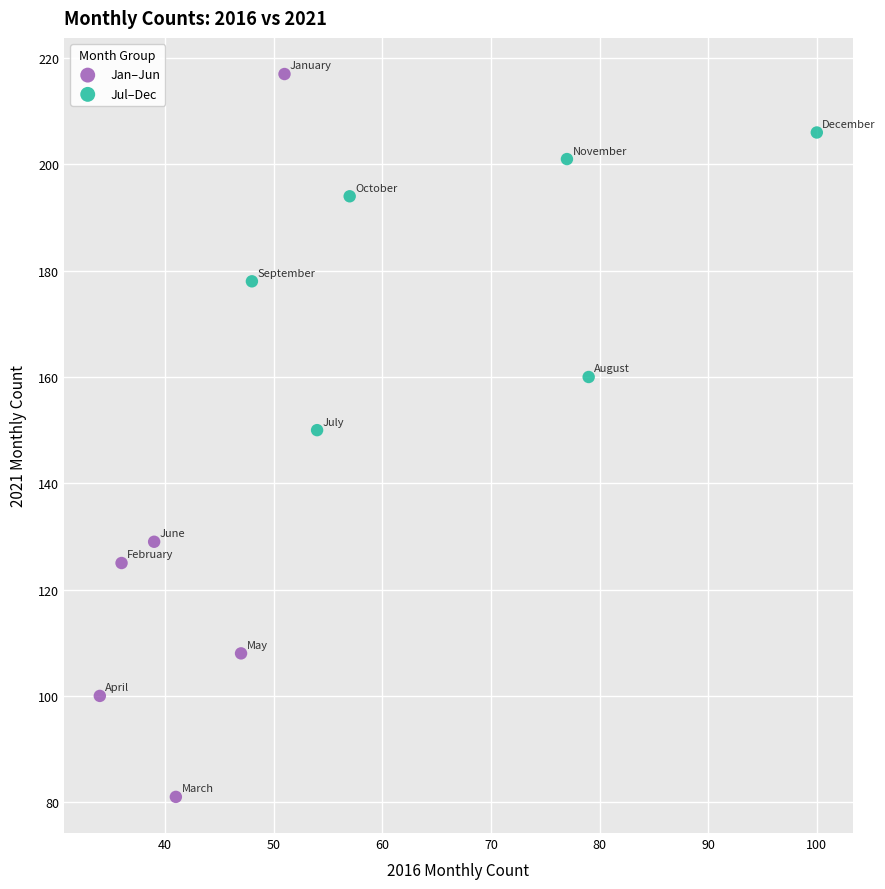

Which series has the largest Y range (max minus min)?

Jan–Jun